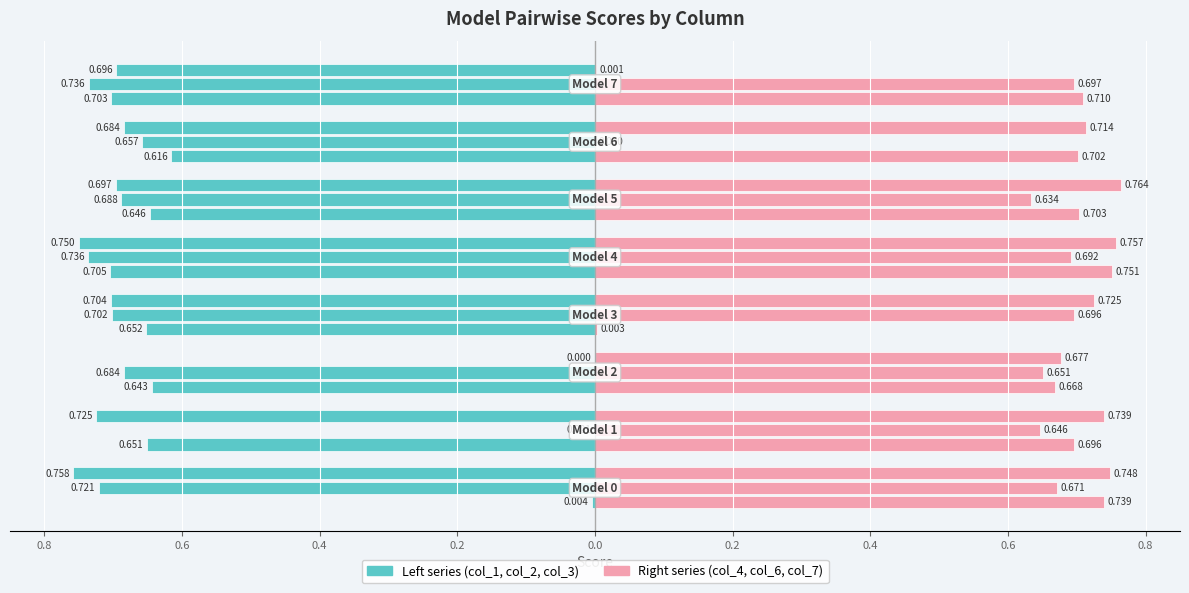

Are the bars grouped side by side (vs. stacked)?

Yes